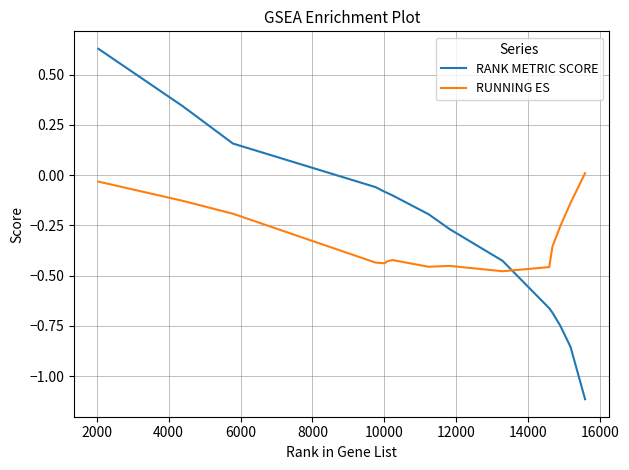

How many times do RUNNING ES and RANK METRIC SCORE cross each other?

1